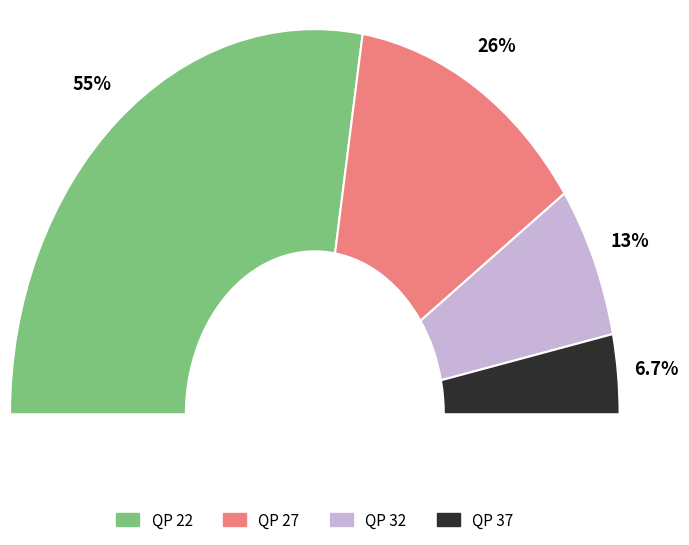

What percentage is the 37 slice, to the nearest percent?

7%